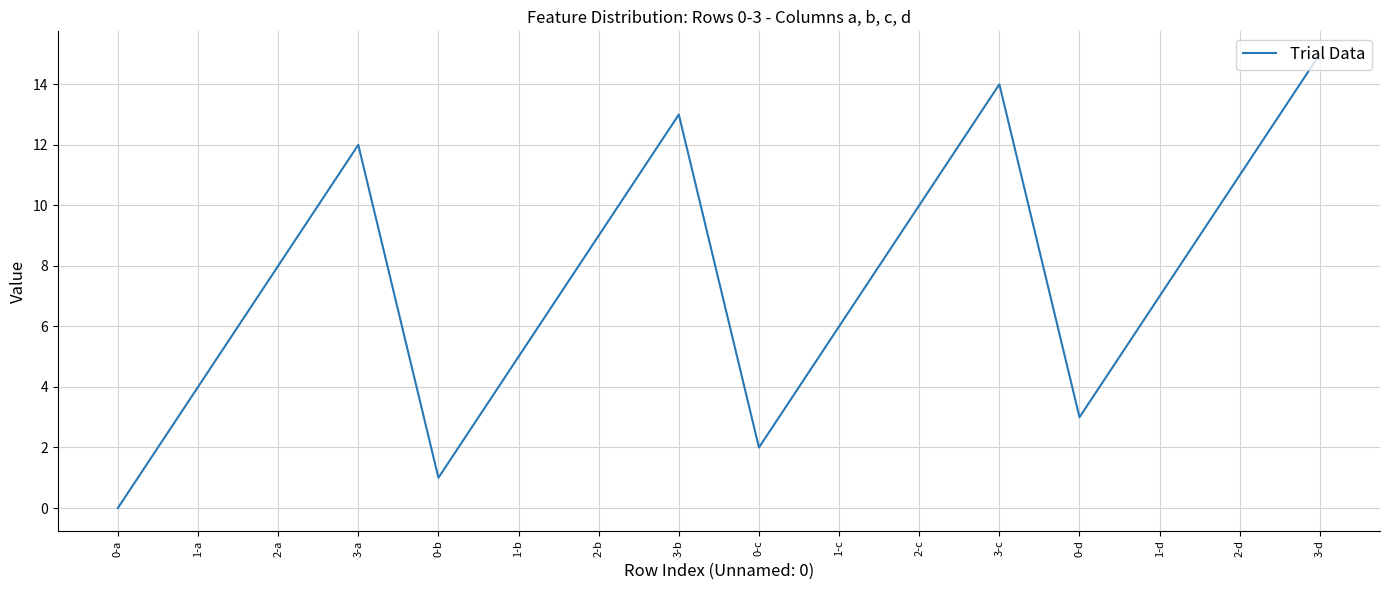

What is the change in value from 2-a to 0-b?

-7